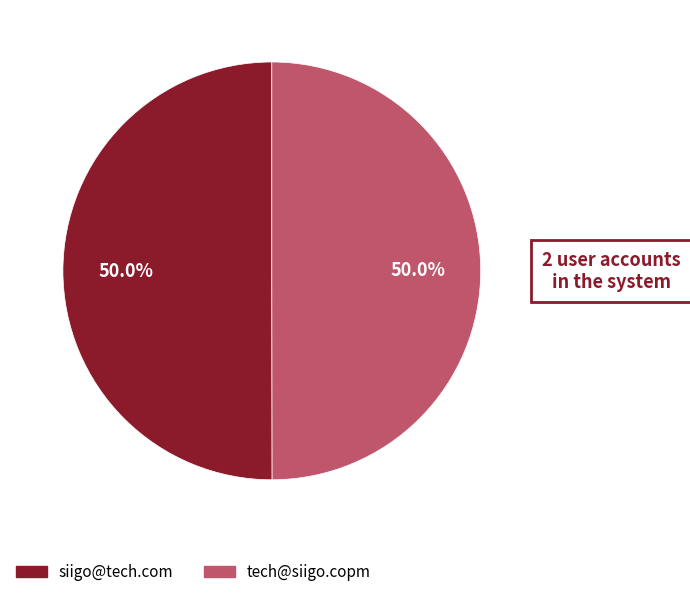

What portion of the pie excludes tech@siigo.copm?

50.0%